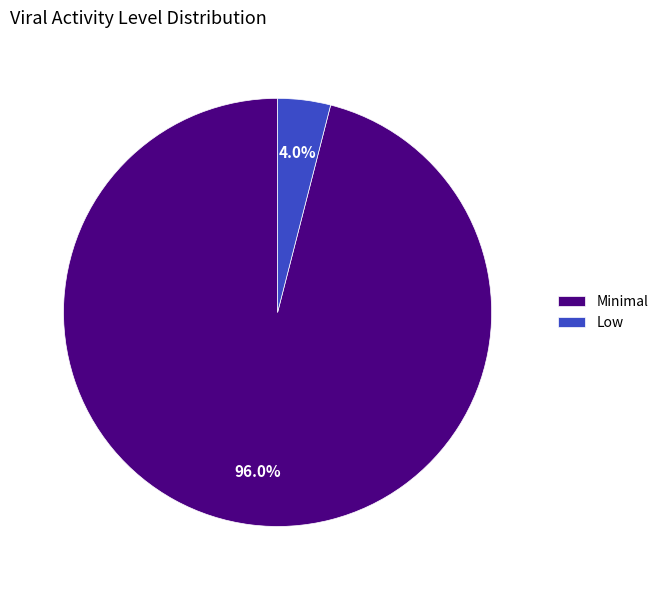

Between Low and Minimal, which is larger?

Minimal